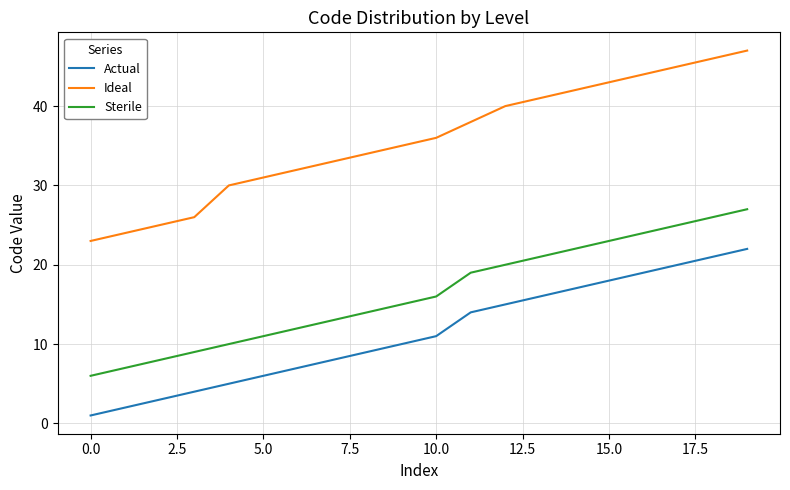

What is the difference between the maximum and minimum values in the Ideal series?

24